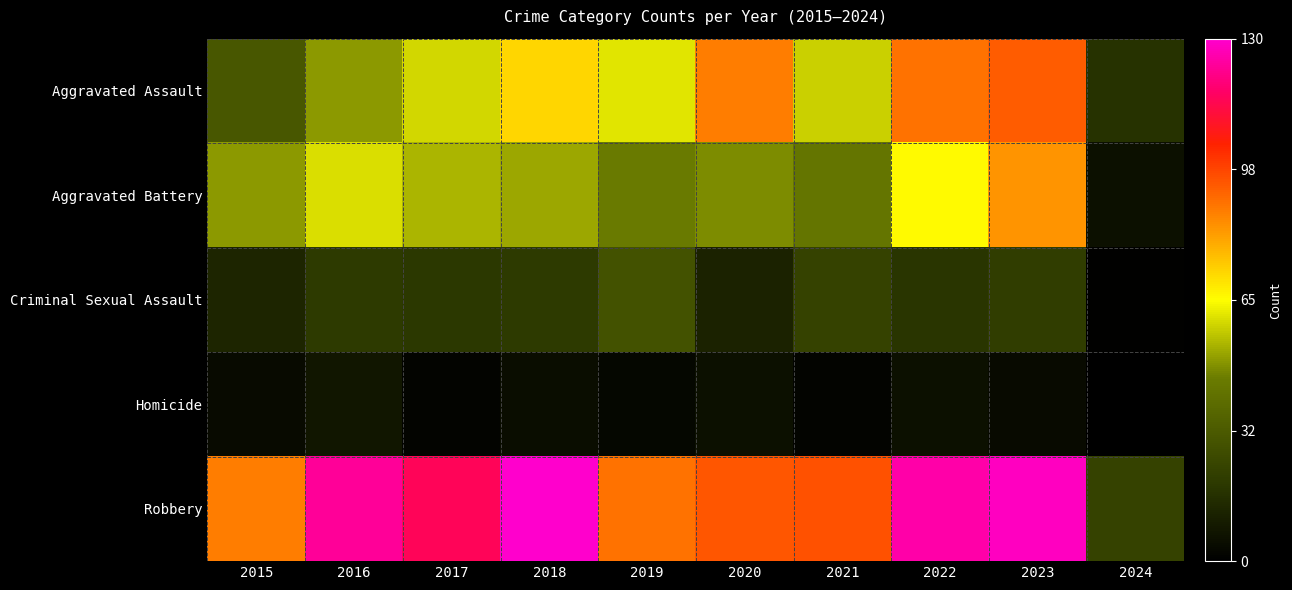

Between 2015 and 2019, which series saw the biggest shift?

Aggravated Assault